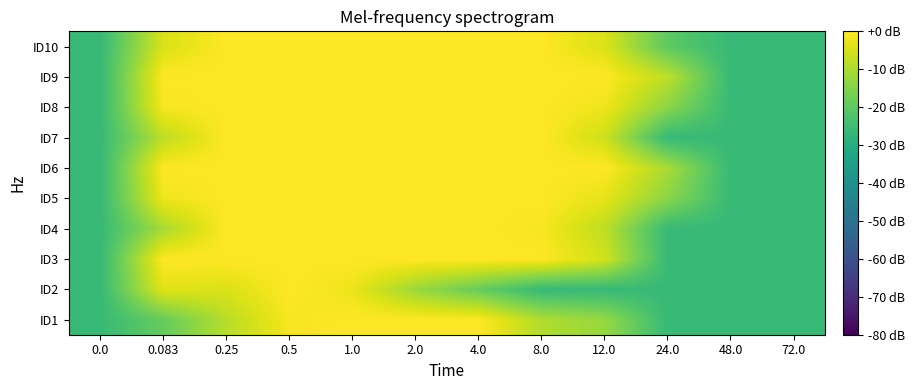

Rank the series by their maximum value, from highest to lowest.

ID1, ID2, ID3, ID4, ID5, ID6, ID7, ID8, ID9, ID10